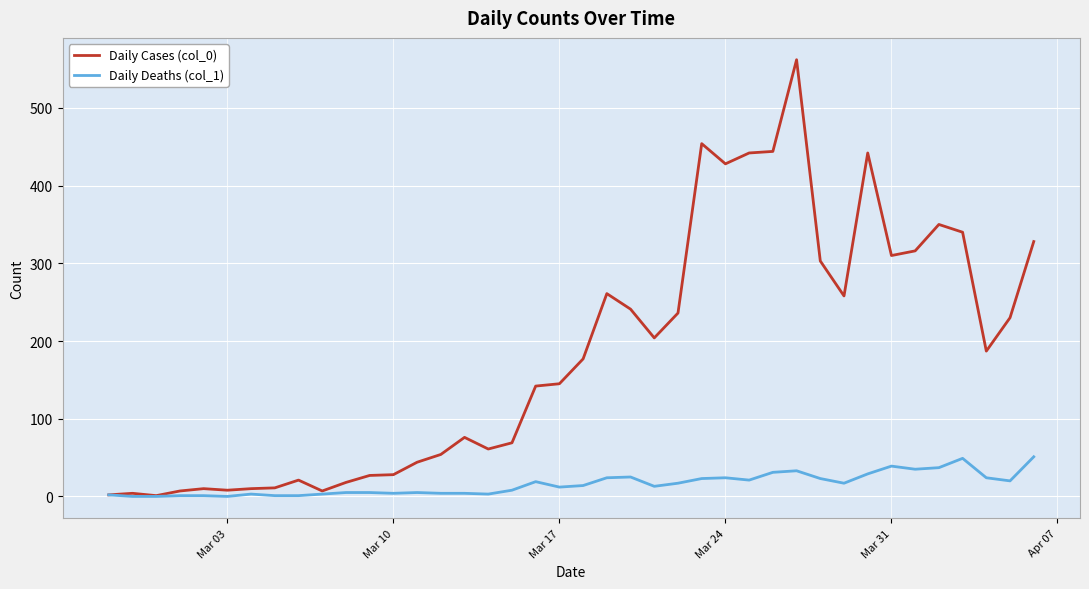

Which series has the widest spread of values?

Daily Cases (col_0)